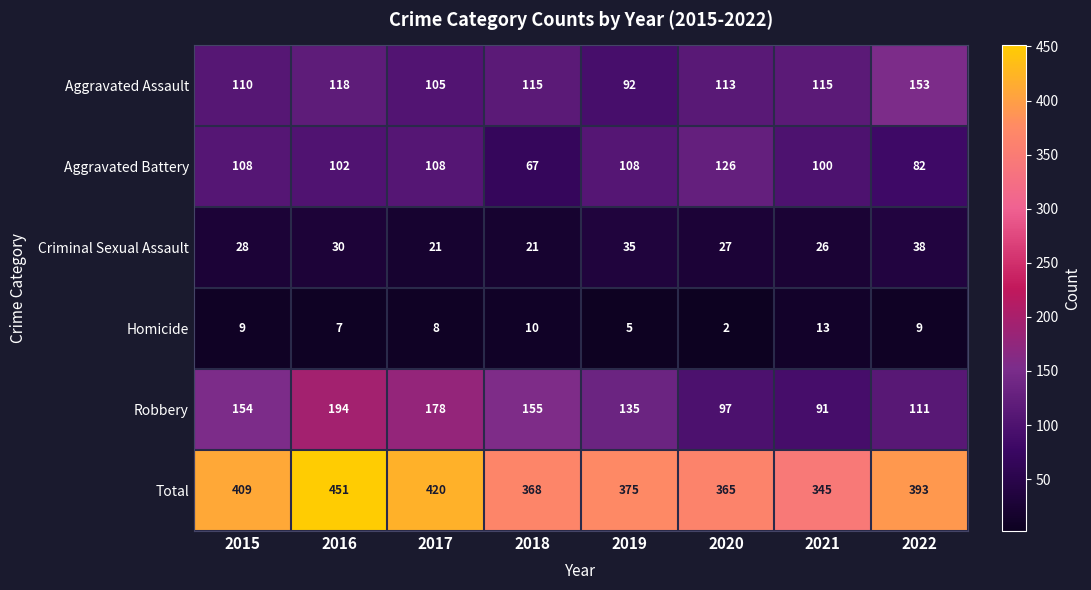

How many data points does each series have?

8